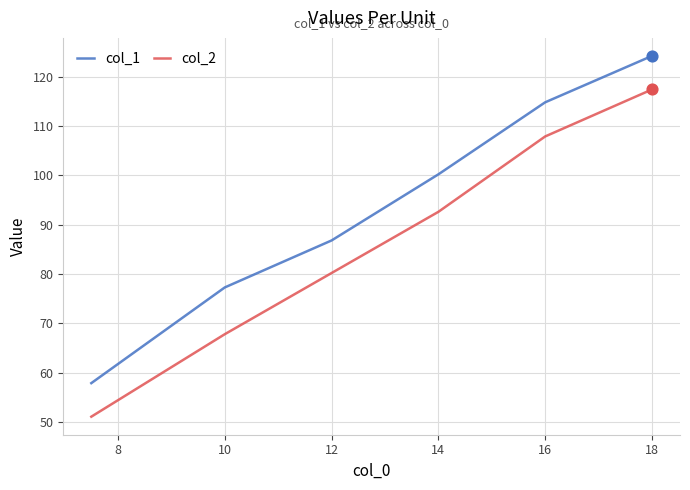

Which series has the largest total across all categories?

col_1